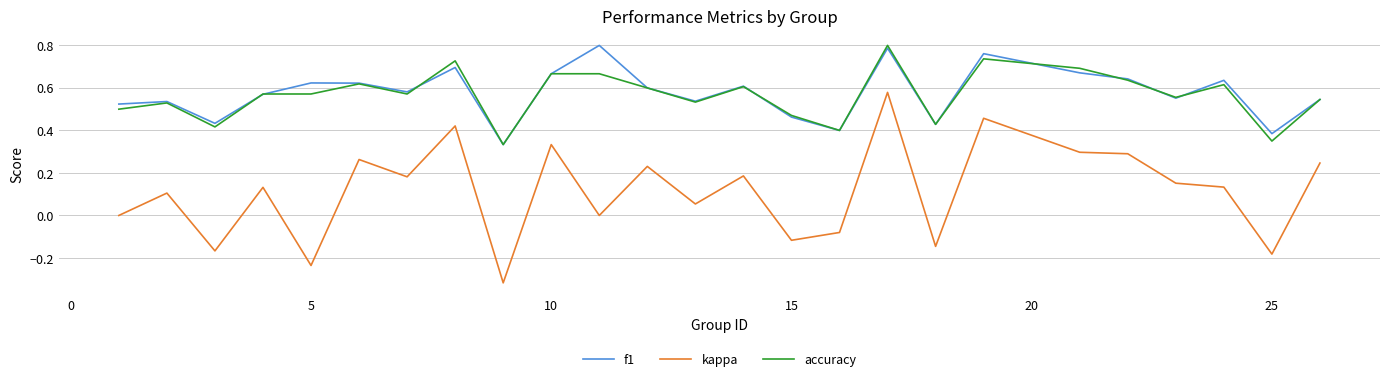

True or false: kappa and f1 intersect in this chart.

False